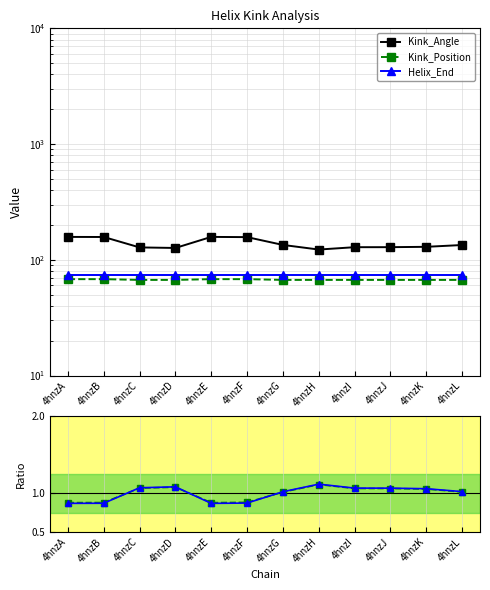

Reading right to left, list all the values displayed in this chart.

Kink_Angle: 134.1	129.4	128.5	128.5	122.6	134.4	156.9	157.7	126.5	127.9	157.4	157.6
Kink_Position: 67.0	67.0	67.0	67.0	67.0	67.0	68.0	68.0	67.0	67.0	68.0	68.0
Helix_End: 74.0	74.0	74.0	74.0	74.0	74.0	74.0	74.0	74.0	74.0	74.0	74.0
Kink_Position ratio: 1.0	1.1	1.1	1.1	1.1	1.0	0.9	0.9	1.1	1.1	0.9	0.9
Helix_End ratio: 1.0	1.1	1.1	1.1	1.1	1.0	0.9	0.9	1.1	1.1	0.9	0.9